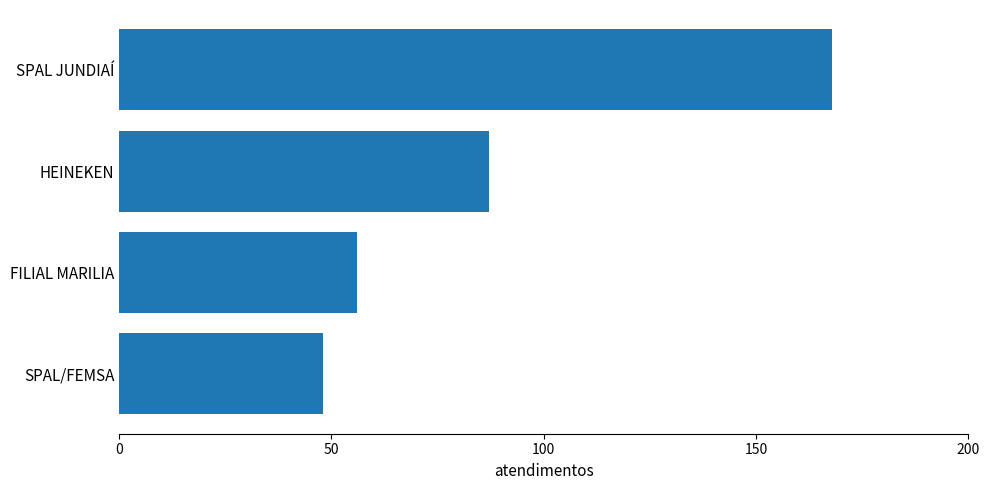

What is the average value?

90